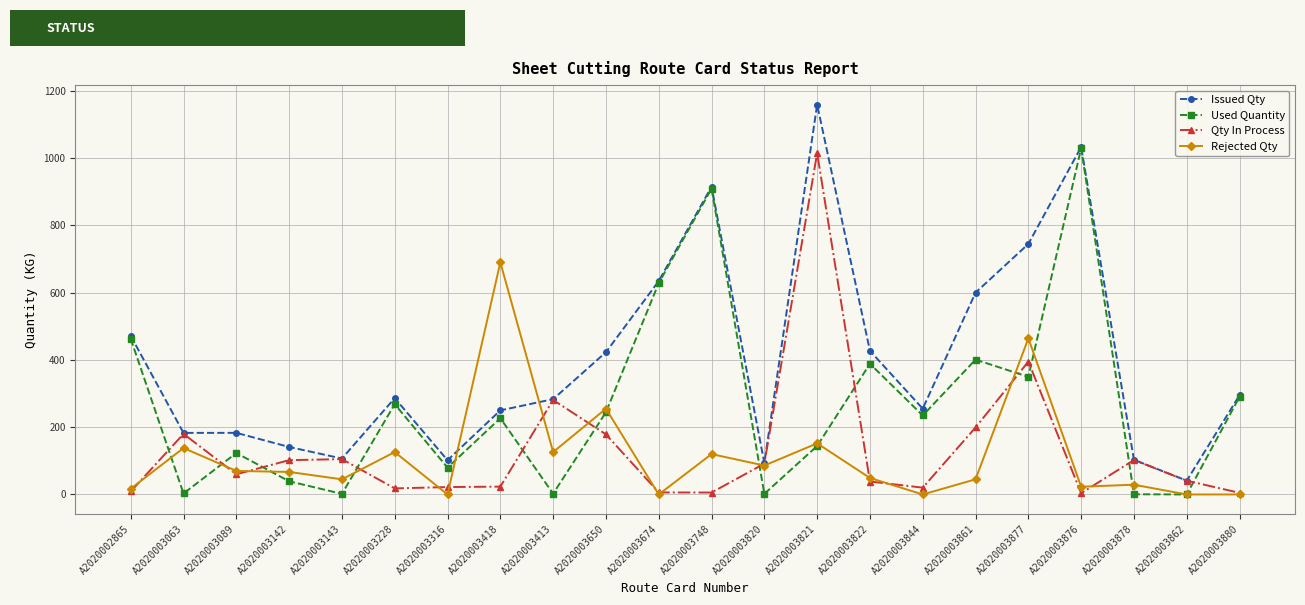

Is the value of Rejected Qty at A2020003844 greater than the value of Used Quantity at A2020003418?

No